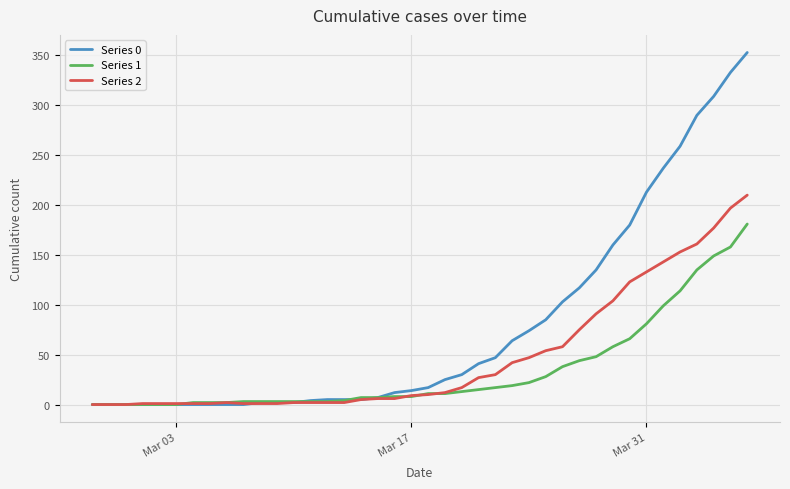

Which series has the widest spread of values?

Series 0